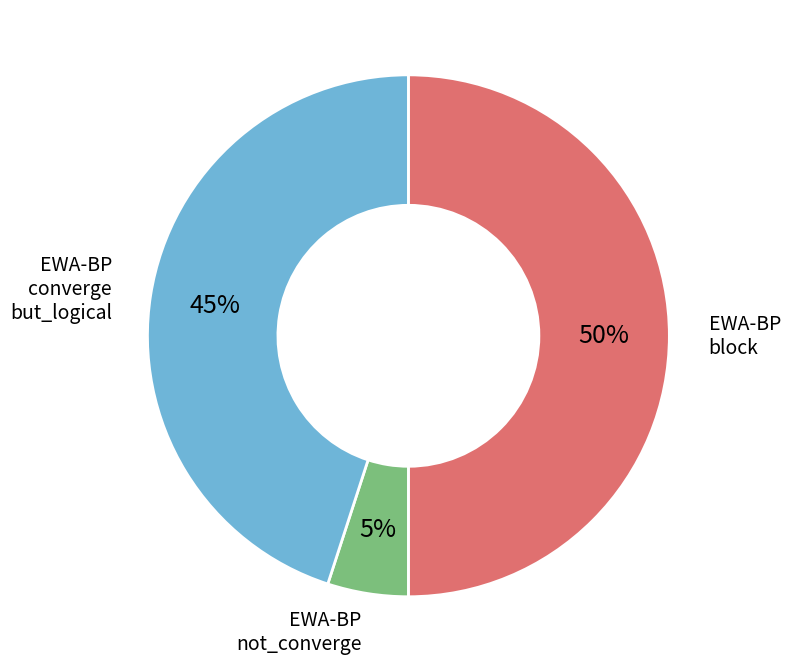

Rank the categories by value from highest to lowest.

EWA-BP block, EWA-BP converge but_logical, EWA-BP not_converge